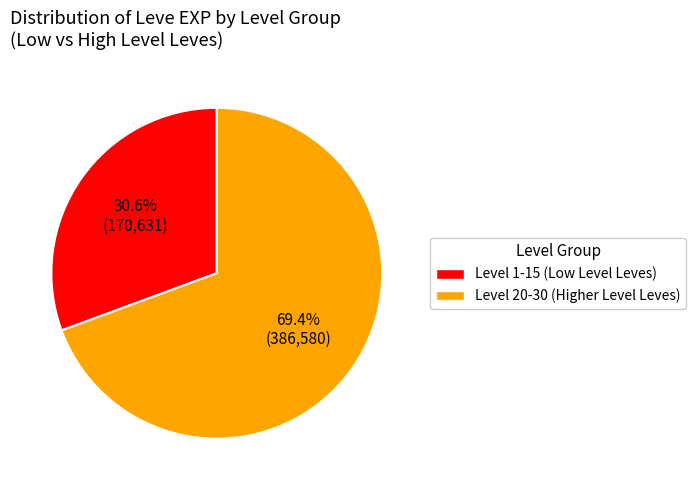

Does any single category account for the majority?

Yes